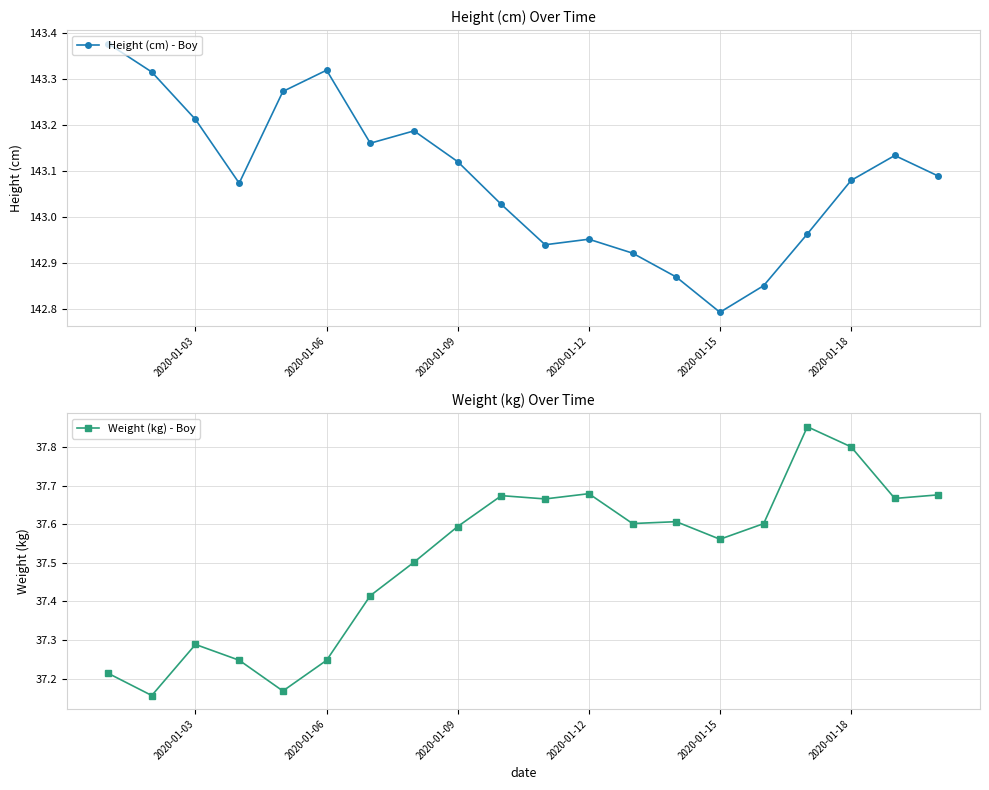

How many interior local valleys does the Height (cm) - Boy series have?

4